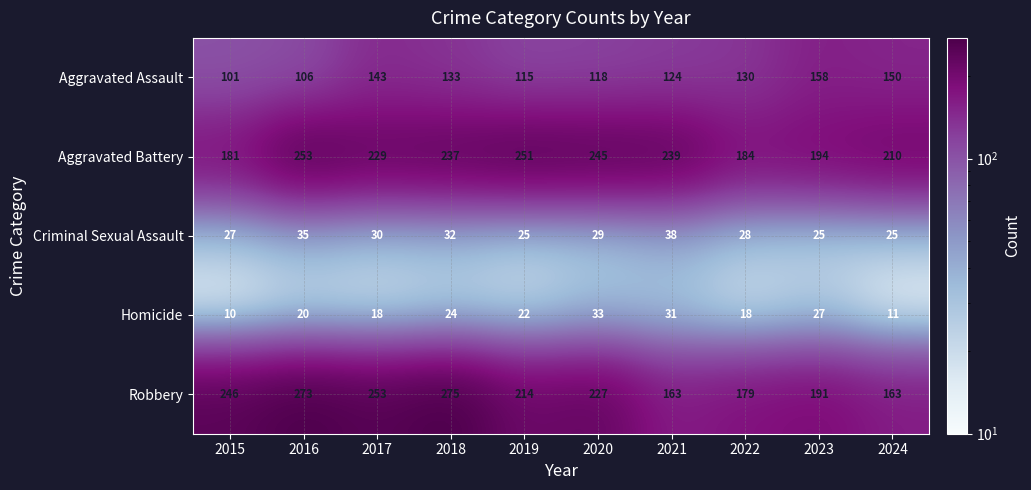

What is the sum of the Homicide values at 2018 and 2022?

42